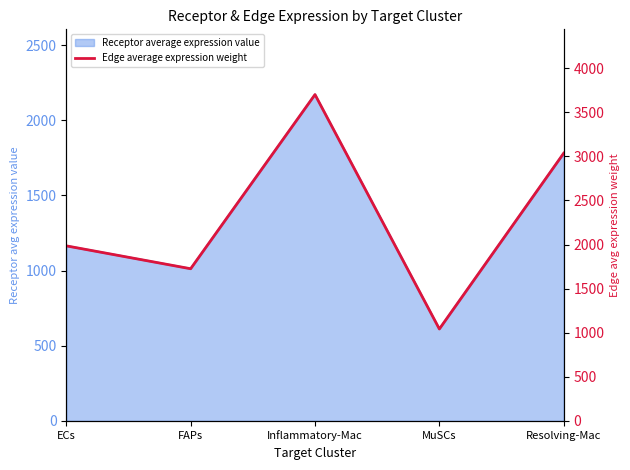

What position from the right is Inflammatory-Mac?

3